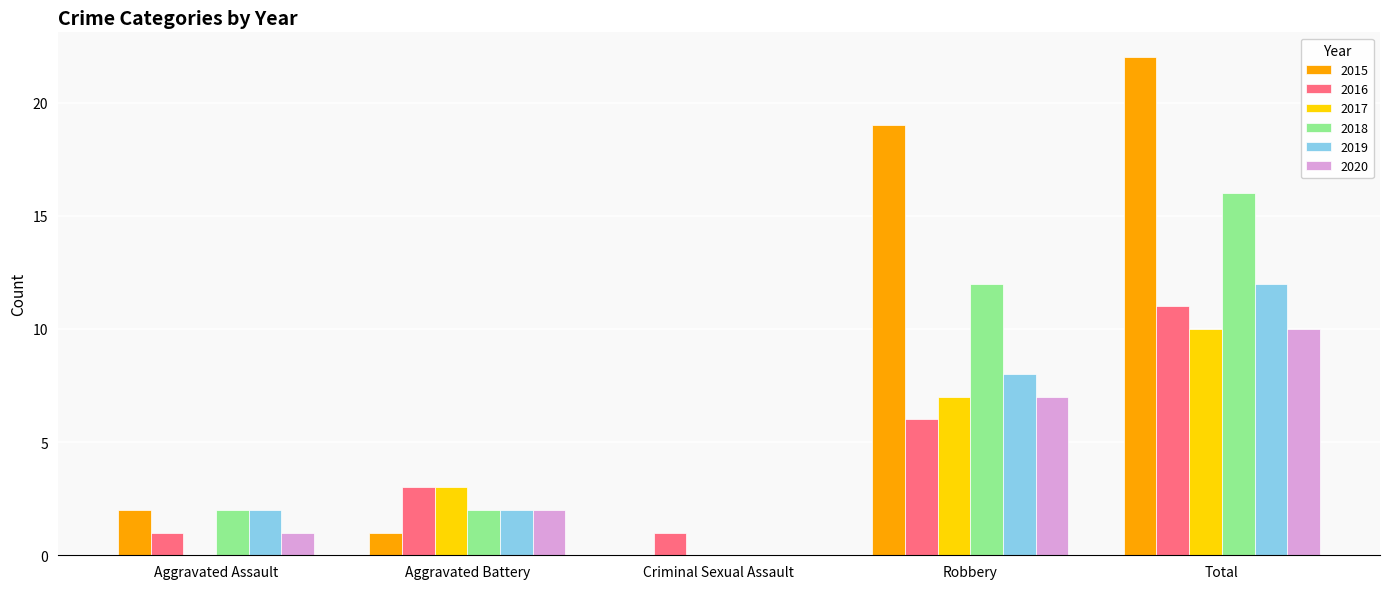

How many values in 2018 are above zero?

4